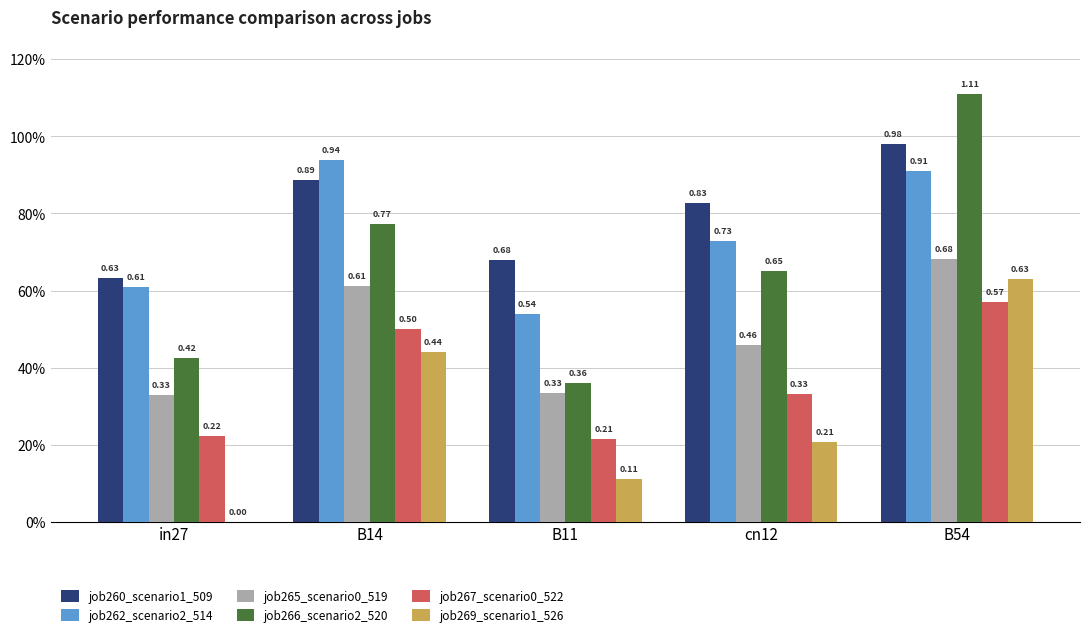

Reading right to left, what are all the values shown in this chart?

job260_scenario1_509: 1.0	0.8	0.7	0.9	0.6
job262_scenario2_514: 0.9	0.7	0.5	0.9	0.6
job265_scenario0_519: 0.7	0.5	0.3	0.6	0.3
job266_scenario2_520: 1.1	0.7	0.4	0.8	0.4
job267_scenario0_522: 0.6	0.3	0.2	0.5	0.2
job269_scenario1_526: 0.6	0.2	0.1	0.4	0.0